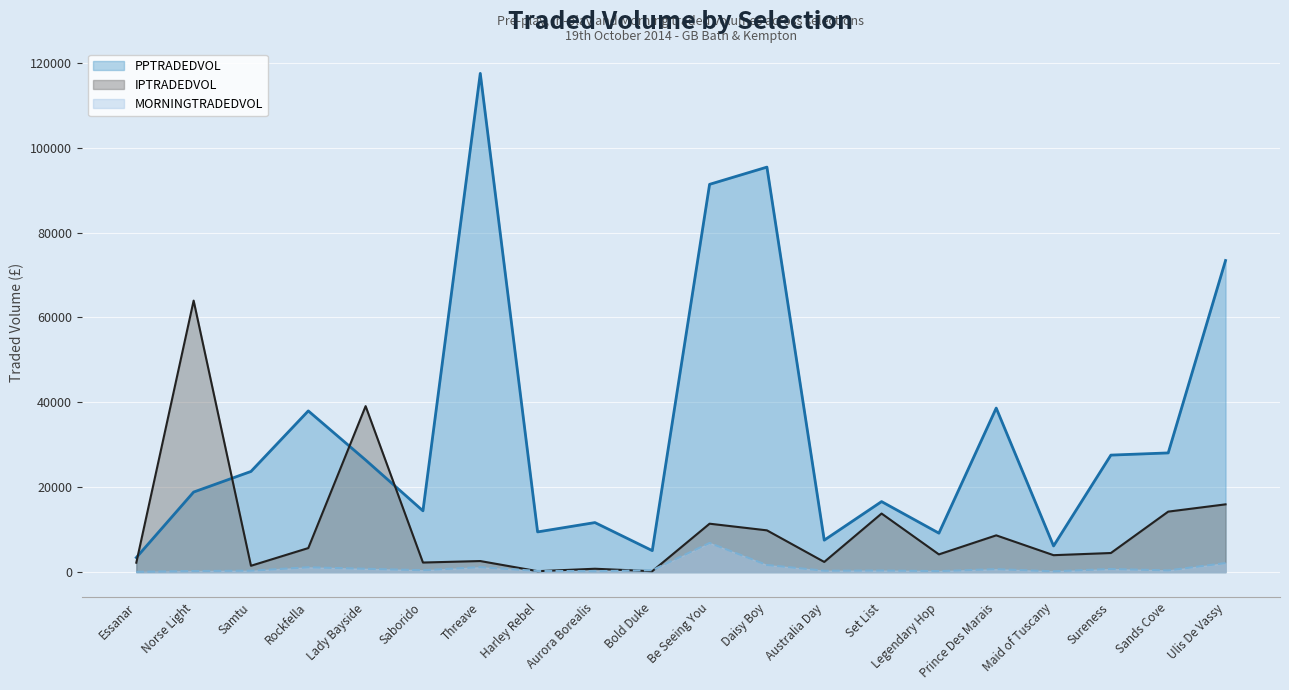

True or false: PPTRADEDVOL and MORNINGTRADEDVOL intersect in this chart.

False